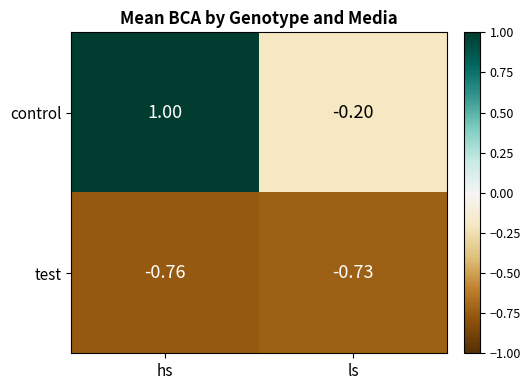

At which category is the sum across all series the highest?

hs